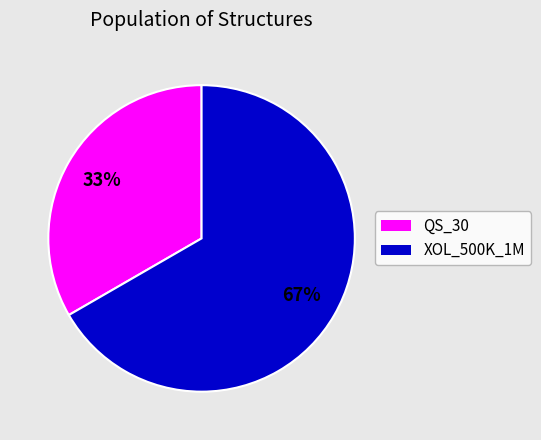

To the nearest percent, what portion does QS_30 represent?

33%